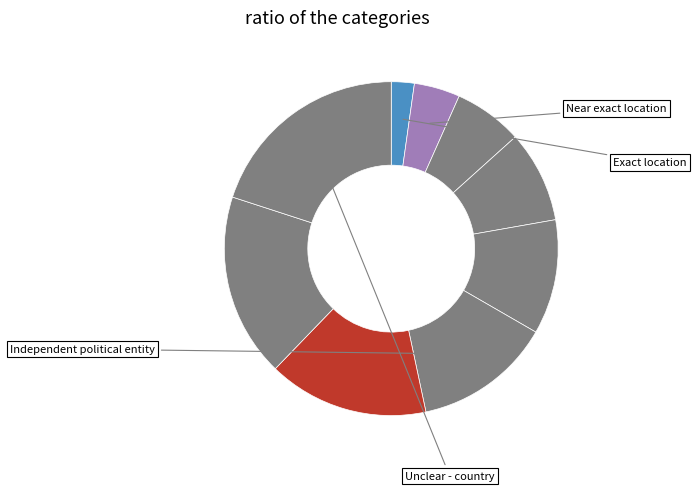

How many slices are in this pie chart?

9